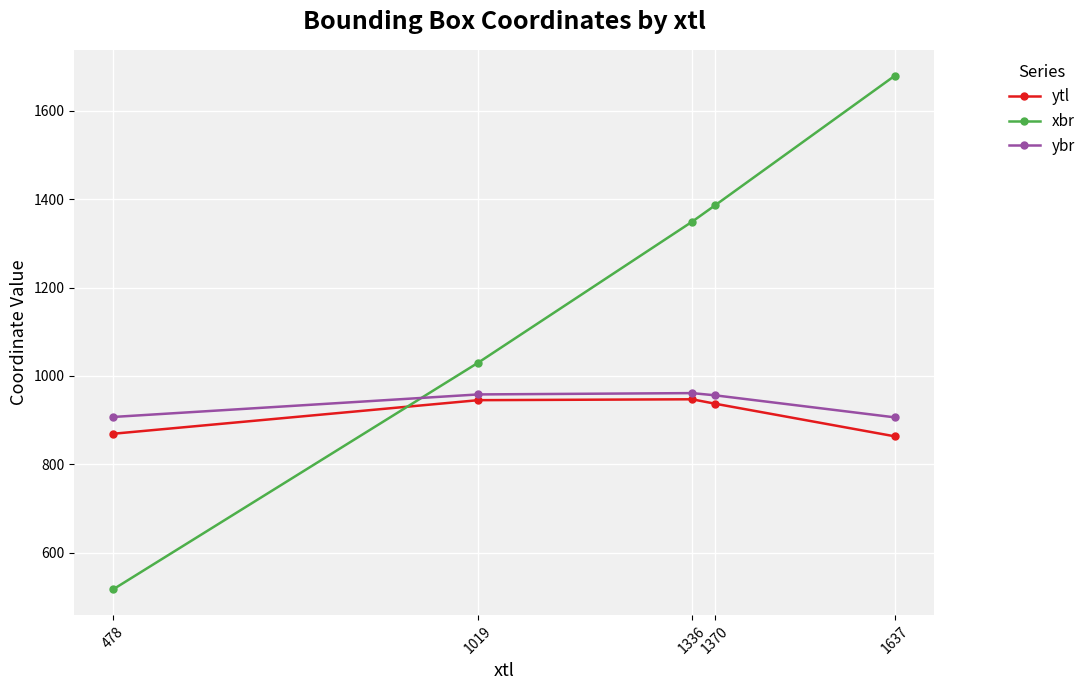

The value of ybr at 1370 is 1421. True or false?

False